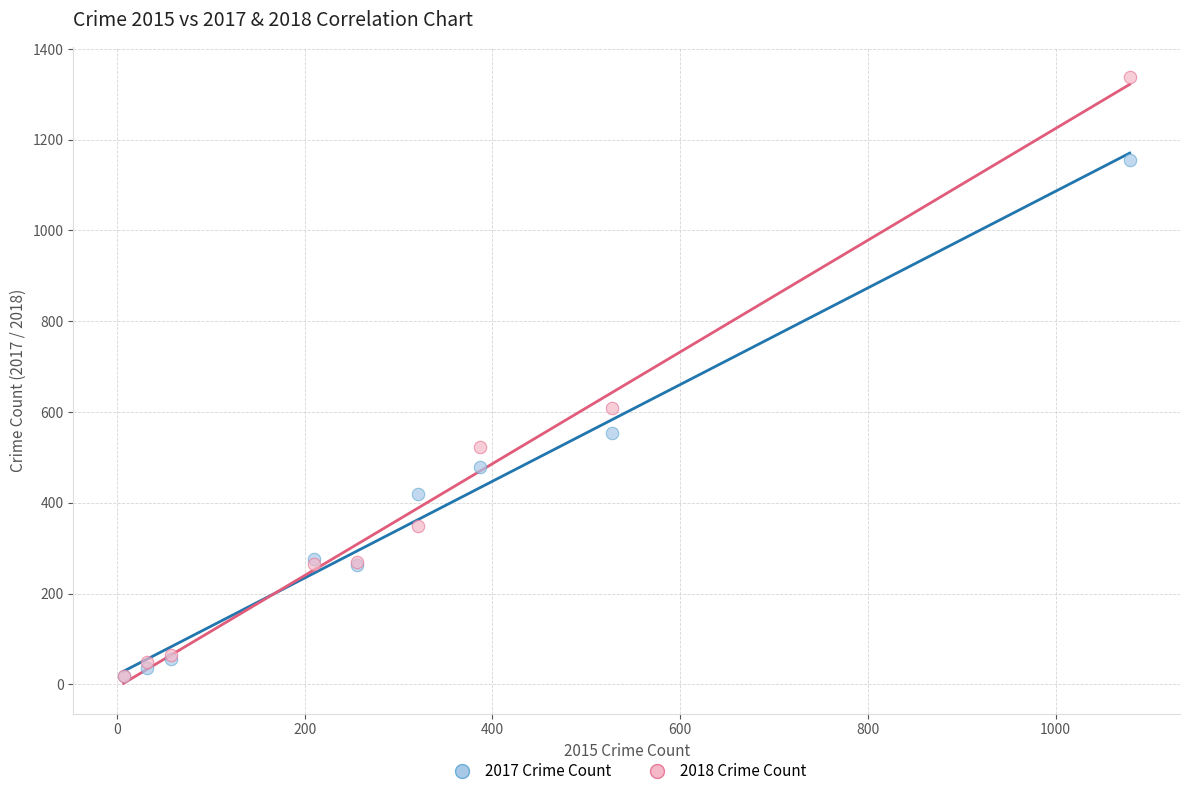

Across all series, what Y value is closest to 678?

608